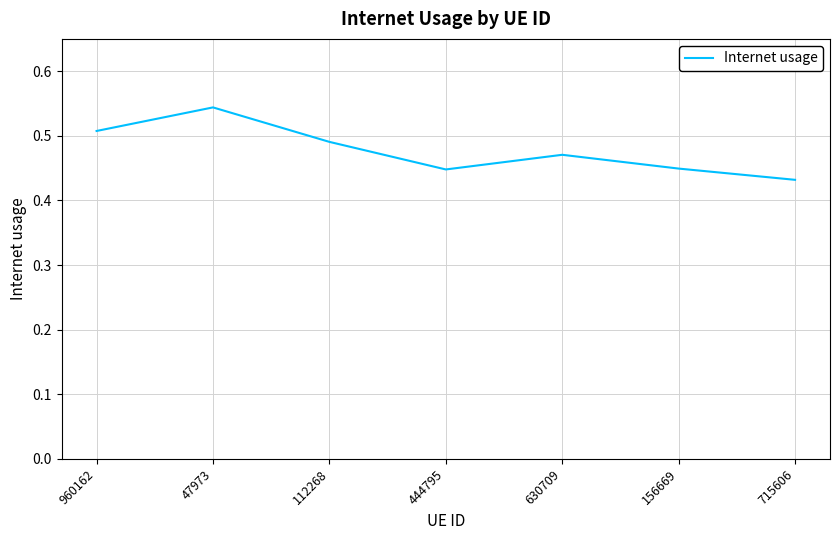

How many categories are shown in the chart?

7